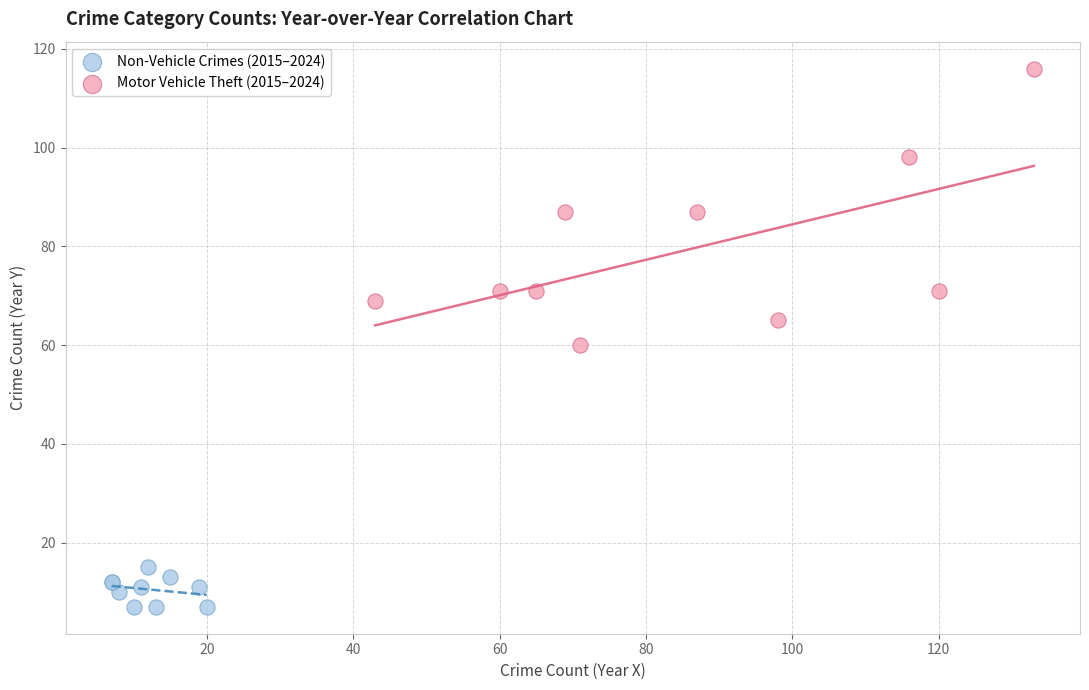

Which series has the widest spread of Y values?

Motor Vehicle Theft (2015–2024)